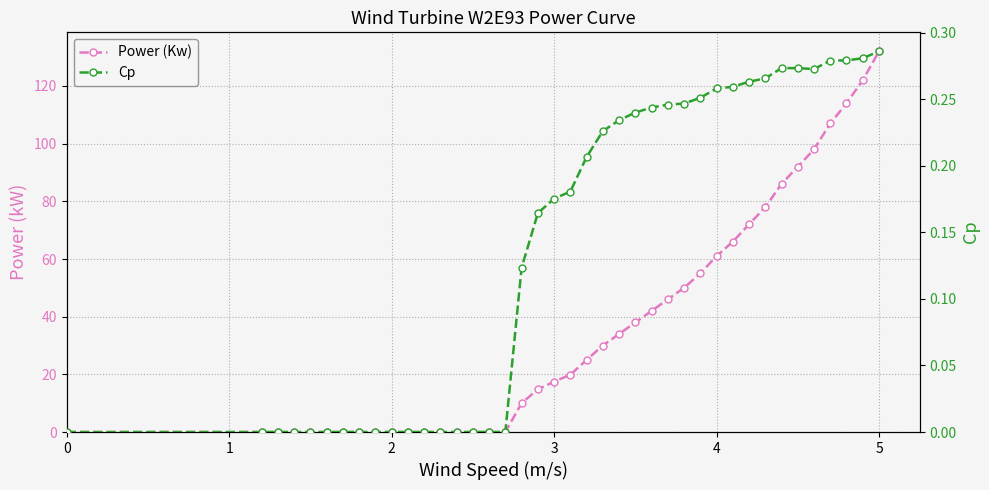

How many values in the Cp series exceed 0?

23